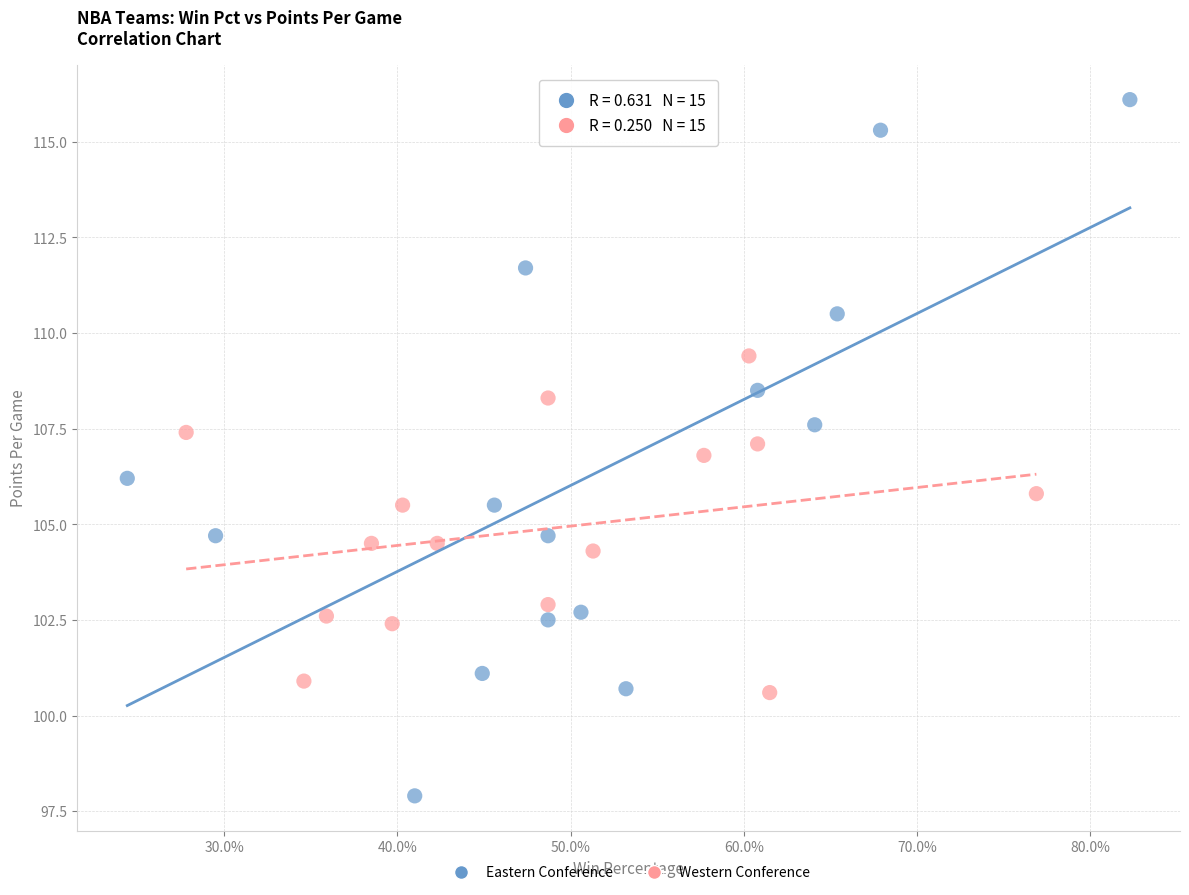

Which series reaches the minimum Y coordinate?

Eastern Conference